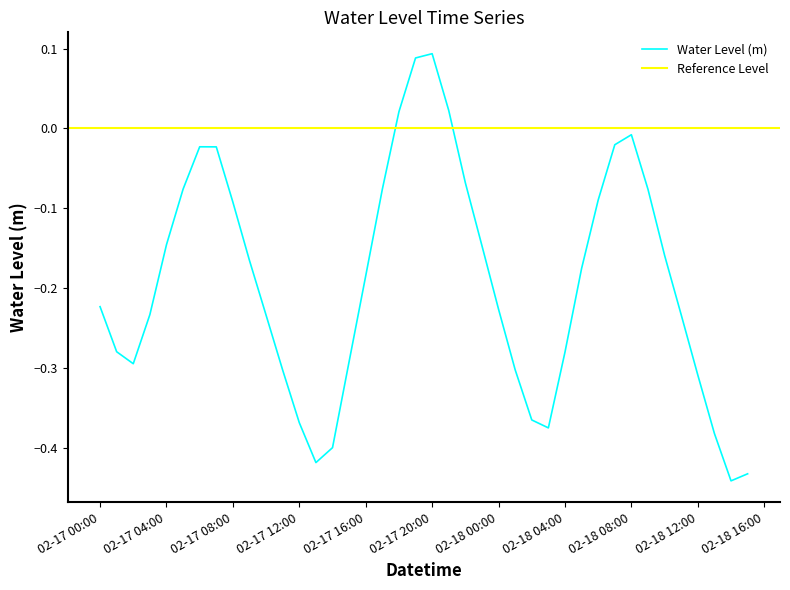

How many values are below 0?

36